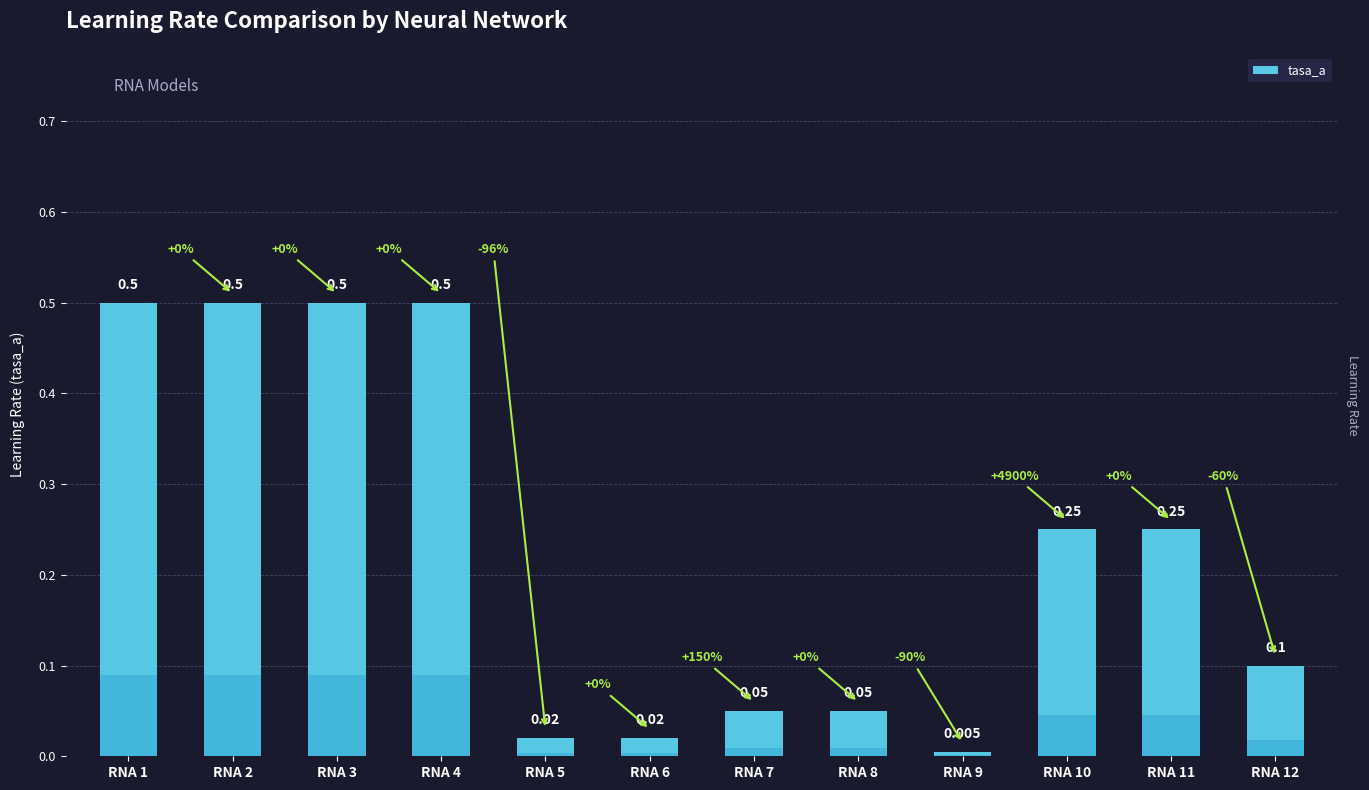

Which label corresponds to the largest value in the chart?

RNA 1